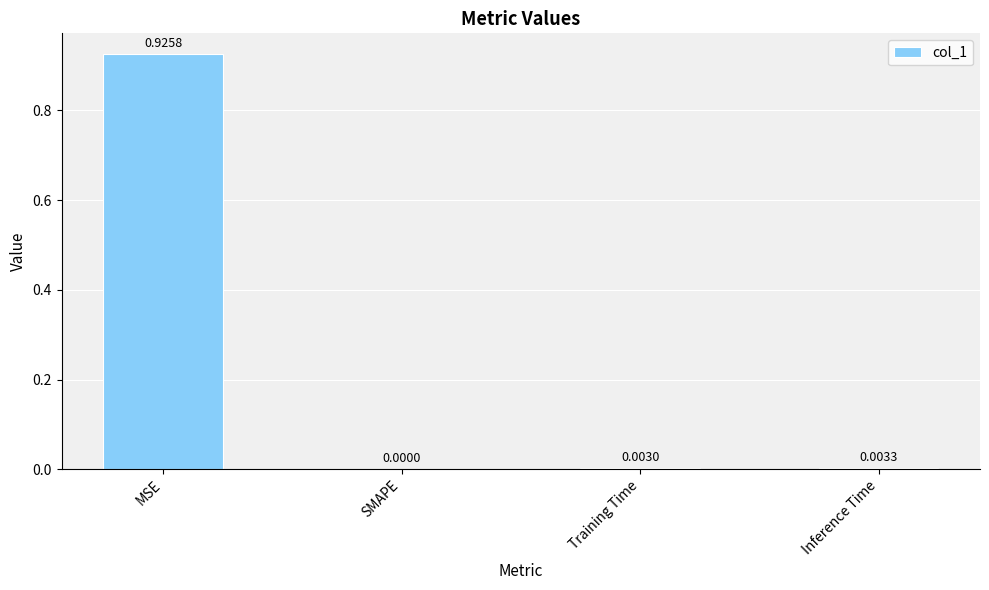

Where is the data nearest to the value 0?

SMAPE